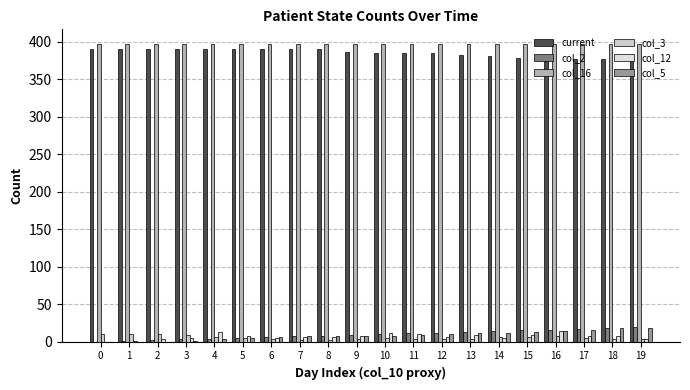

Does the chart contain stacked bars?

No